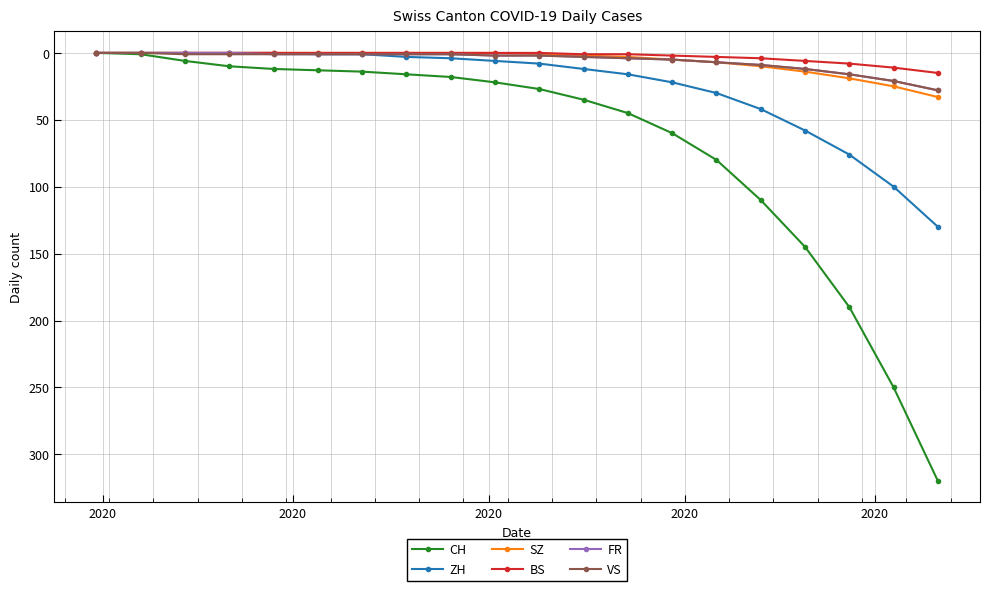

At how many categories does at least one series exceed 52?

7